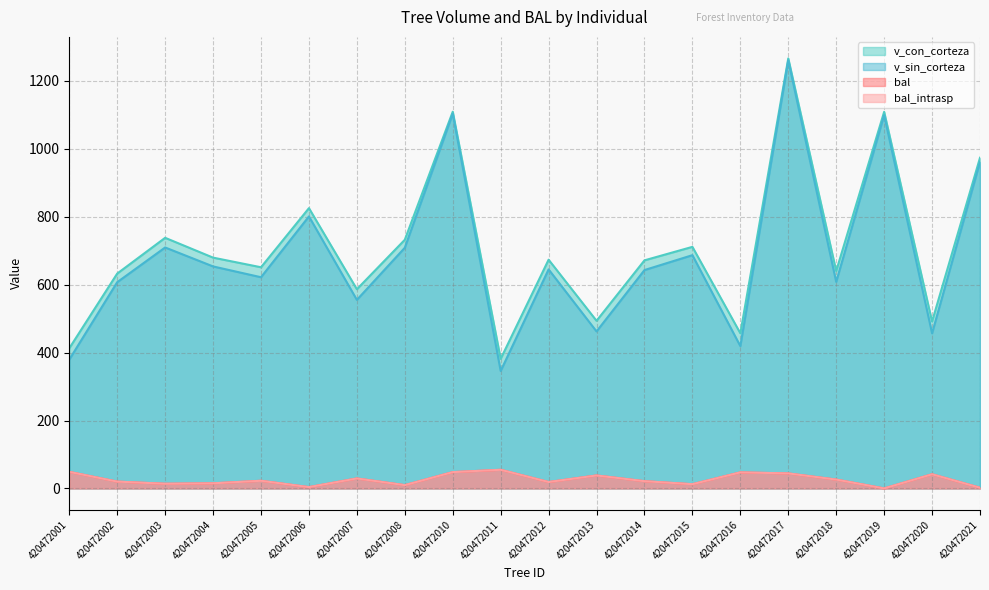

Between 420472012 and 420472017, which series saw the biggest shift?

v_sin_corteza